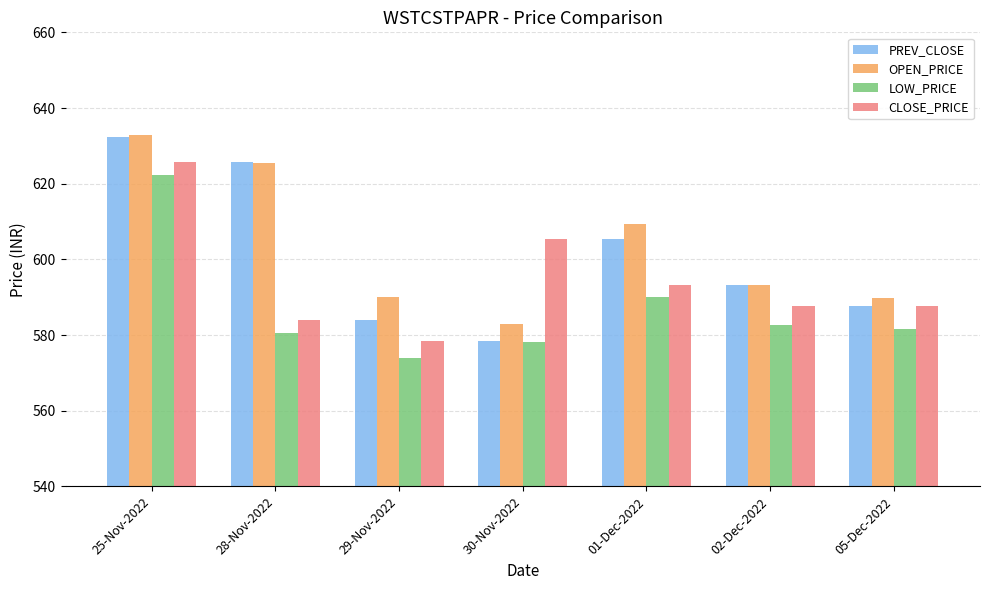

Is the value of OPEN_PRICE at 28-Nov-2022 greater than the value of CLOSE_PRICE at 28-Nov-2022?

Yes